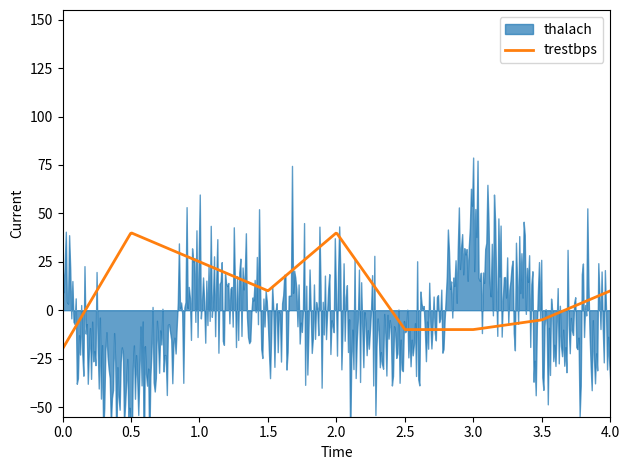

What is the sum of all thalach values?

1049